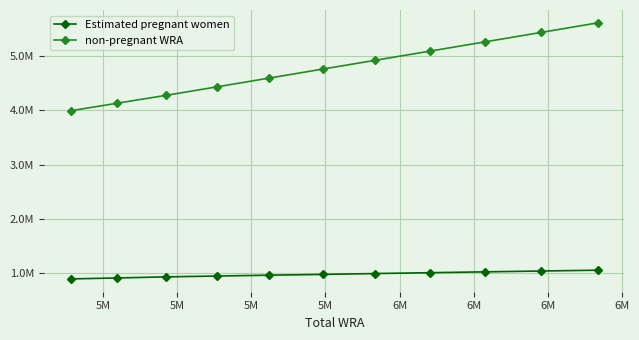

What is the sum of all non-pregnant WRA values?

52480230.5